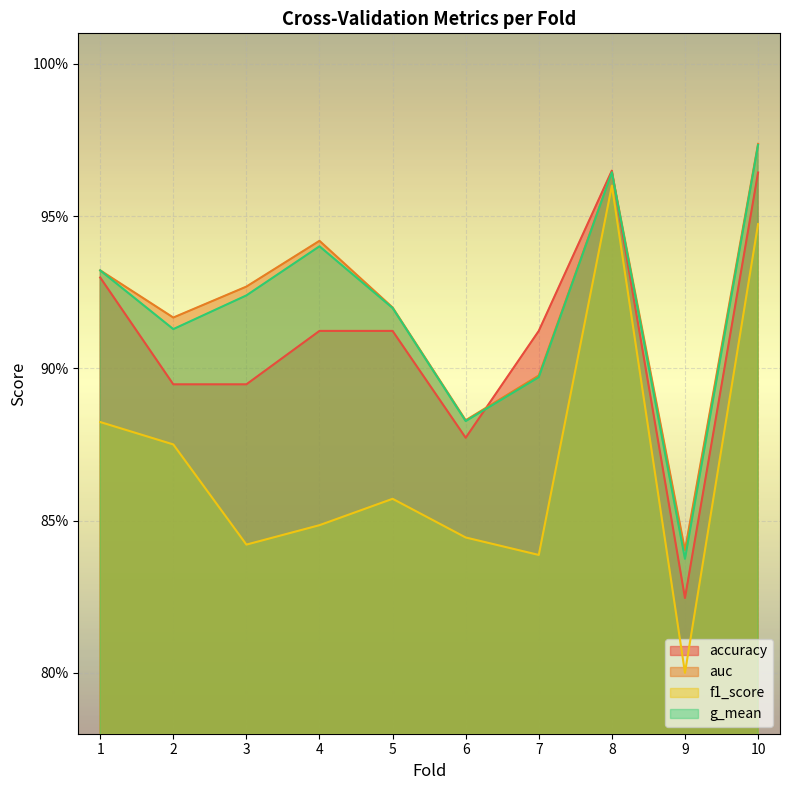

What is the sum of the g_mean values at 10 and 3?

1.9